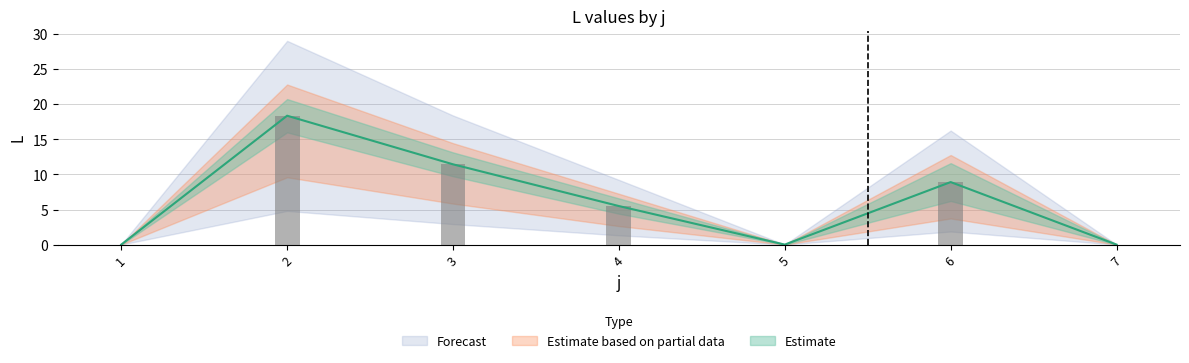

Count the number of categories in the chart.

7